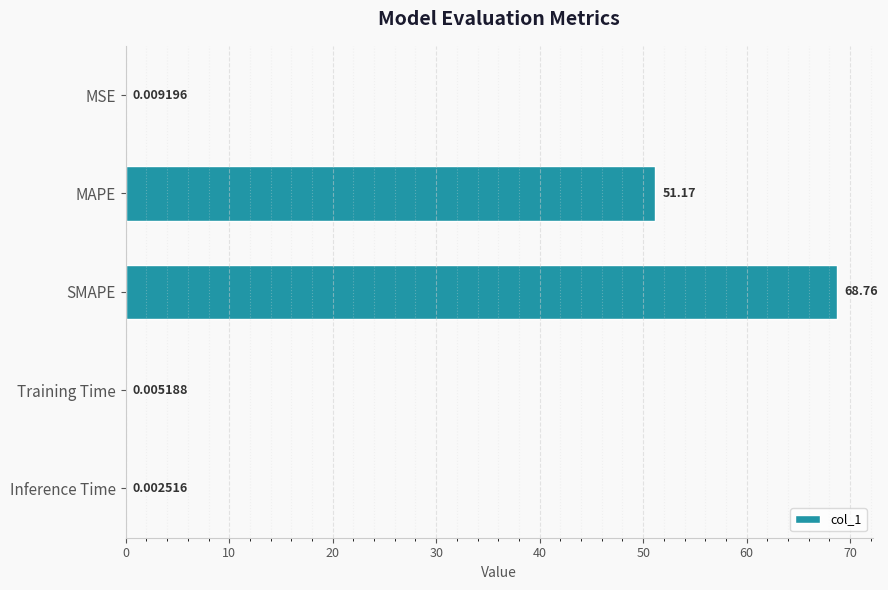

What is the average value?

24.0